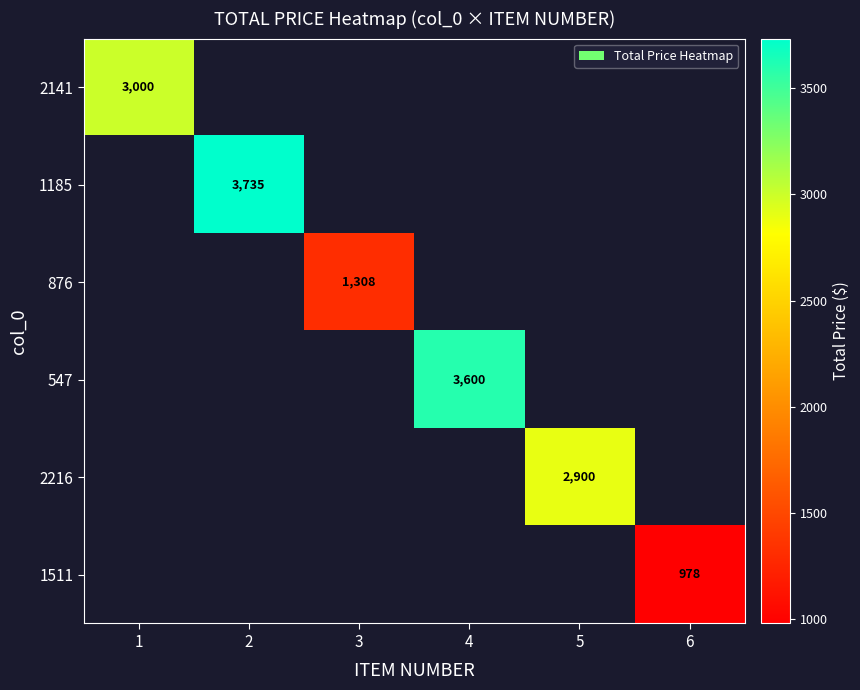

True or false: 547 has a value of 4728 at 4.

False